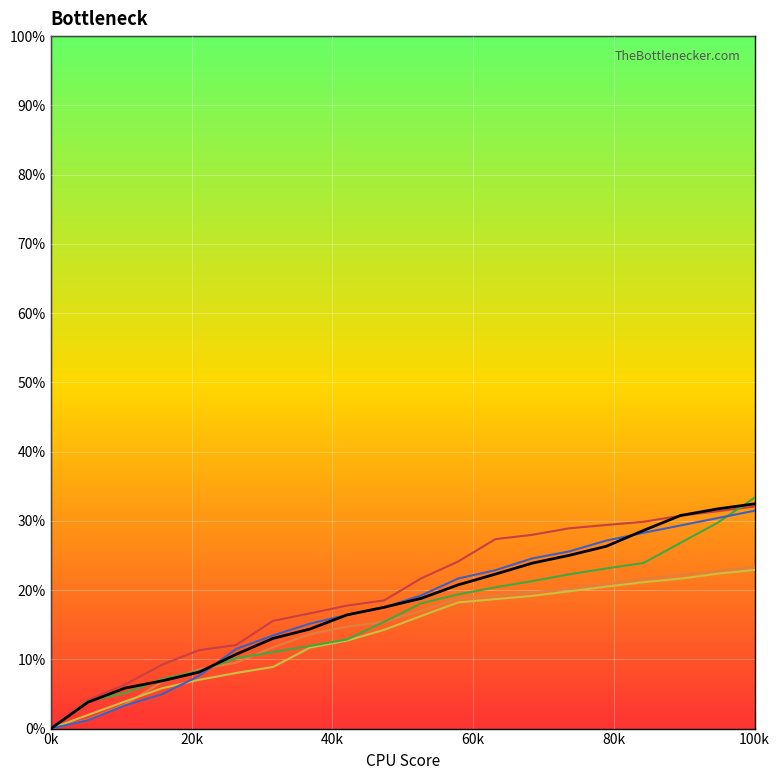

What is the maximum value shown in the chart?

33.3